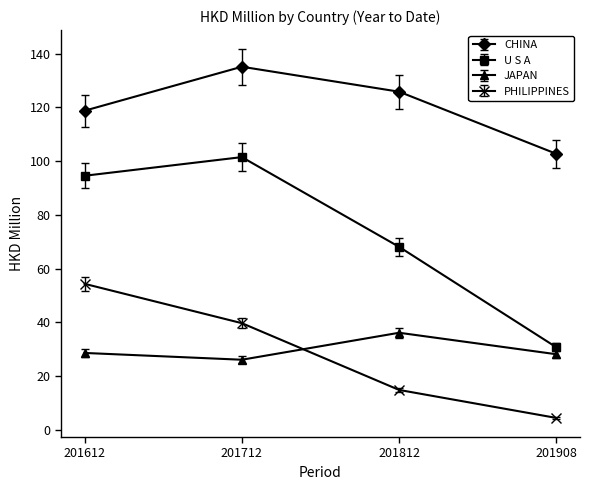

What is the difference between the CHINA values at 201908 and 201712?

32.4